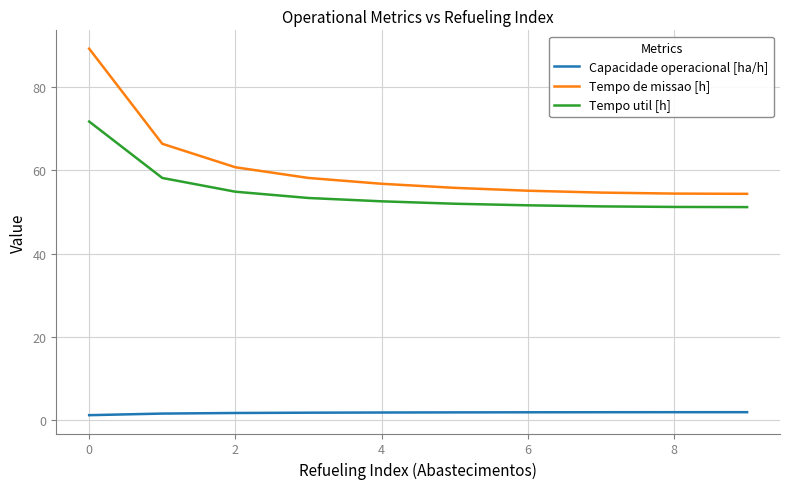

True or false: Capacidade operacional [ha/h] and Tempo util [h] cross at least once.

False